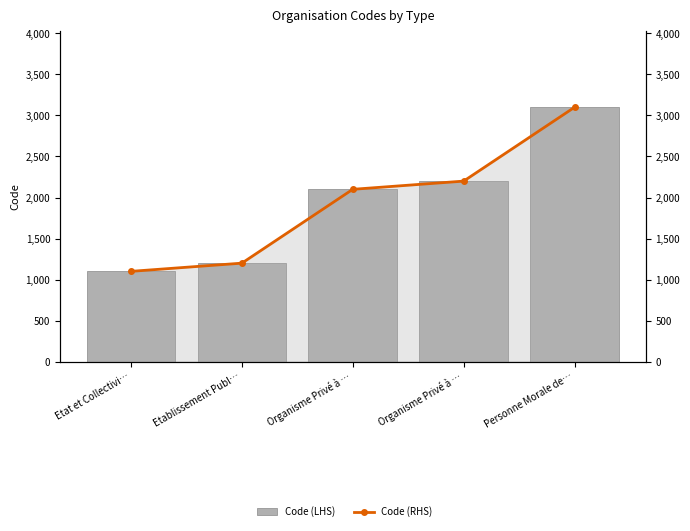

What is the sum of all Code (LHS) values?

9700